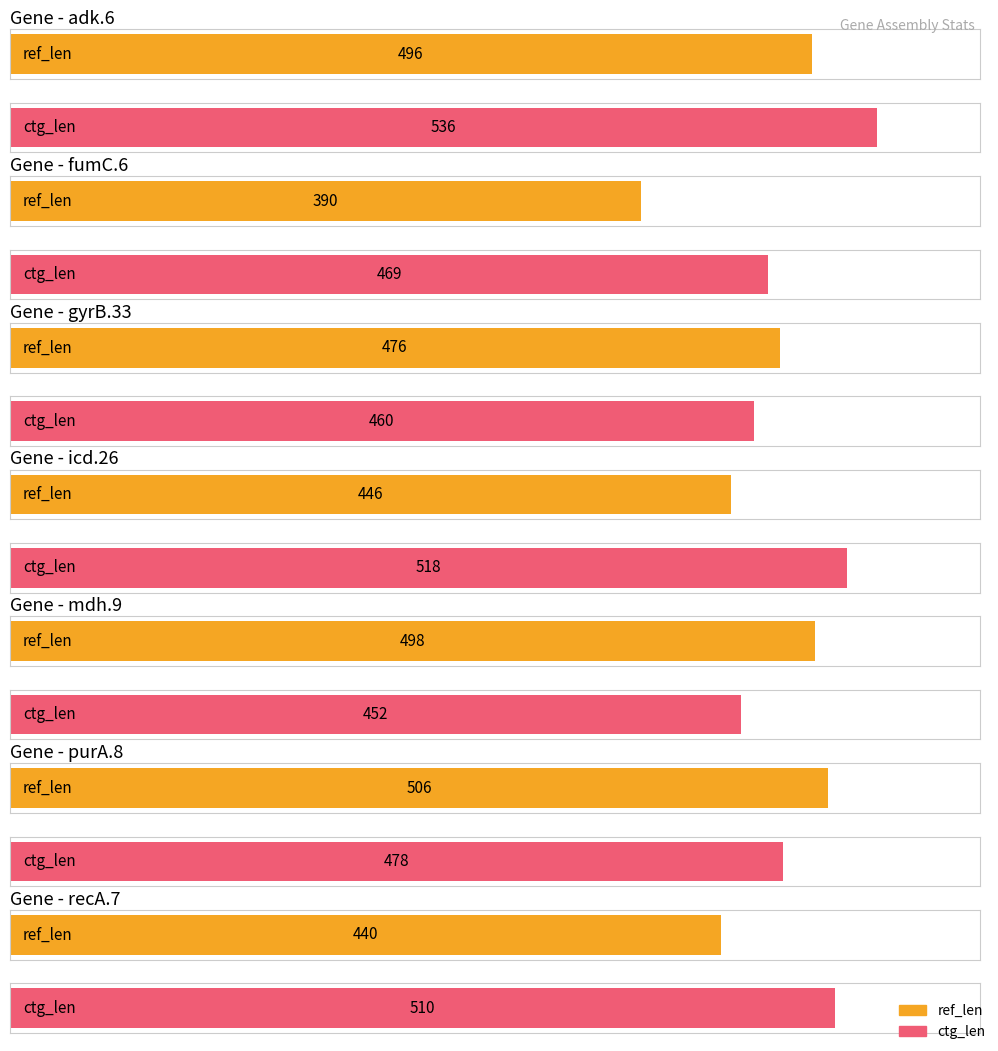

What is the sum of the ref_len values at icd.26 and adk.6?

942.0